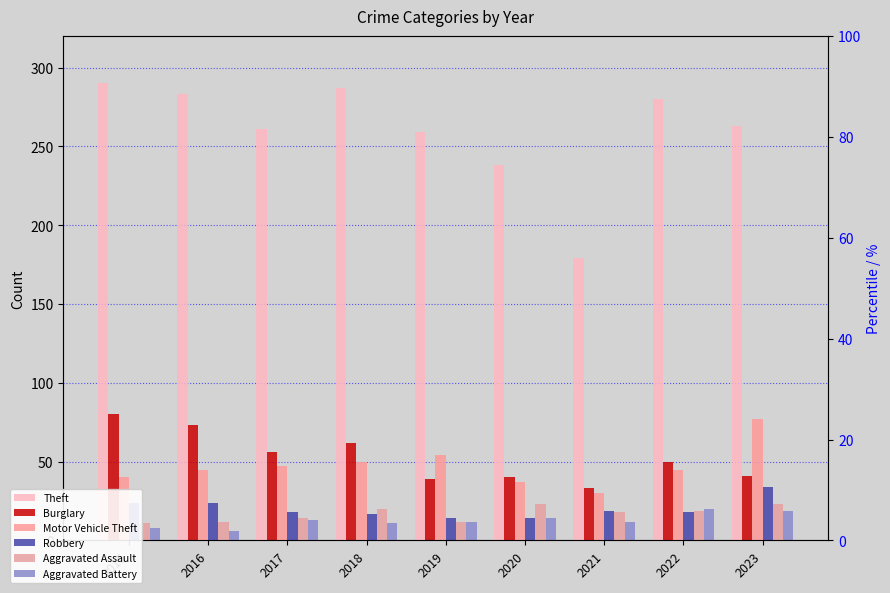

What is the difference between the second highest and minimum values in the Aggravated Battery series?

13